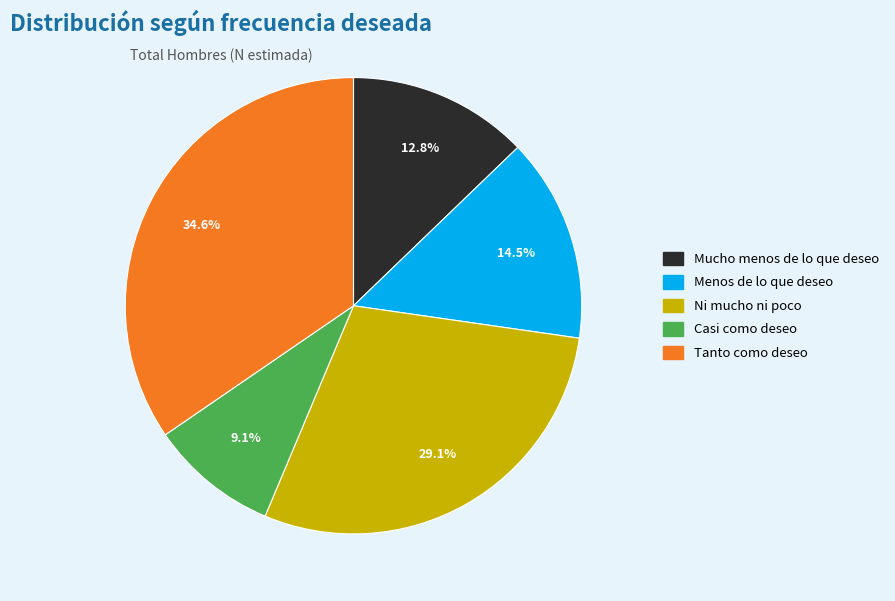

Is it true that Tanto como deseo is 29% of the pie?

False